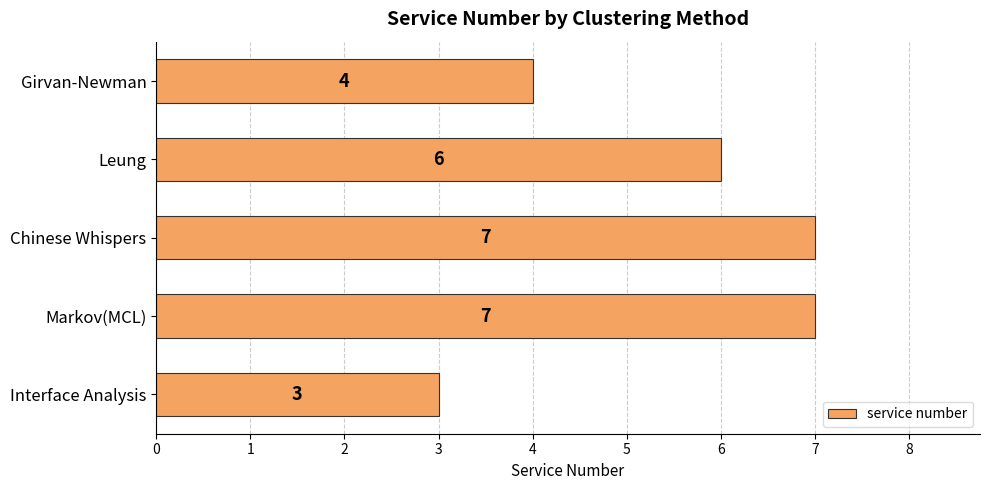

What is the ratio of the value at Interface Analysis to the value at Leung?

0.5